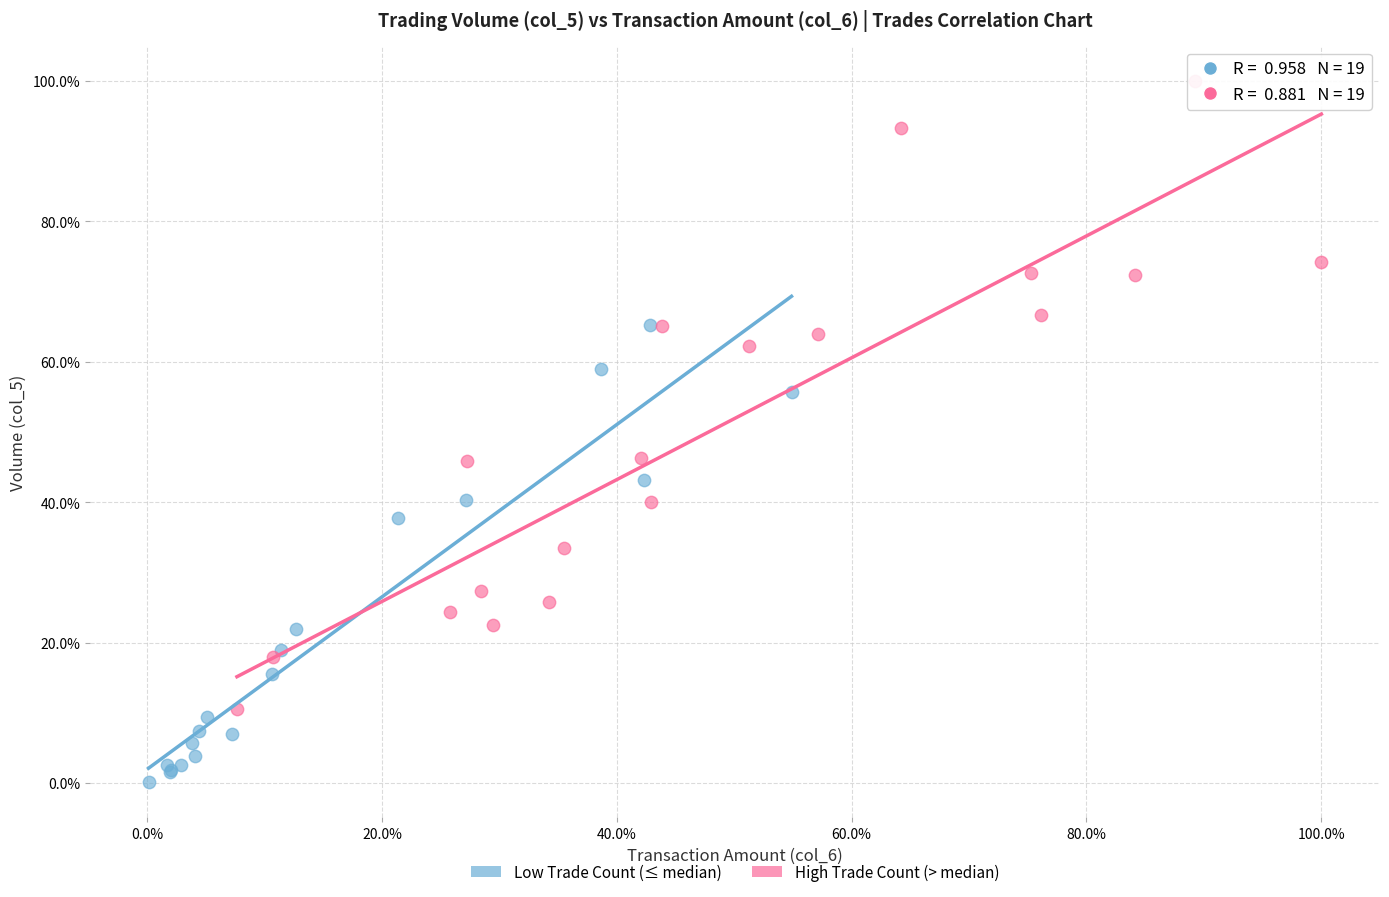

Which series contains the lowest Y value?

Low Trade Count (≤ median)